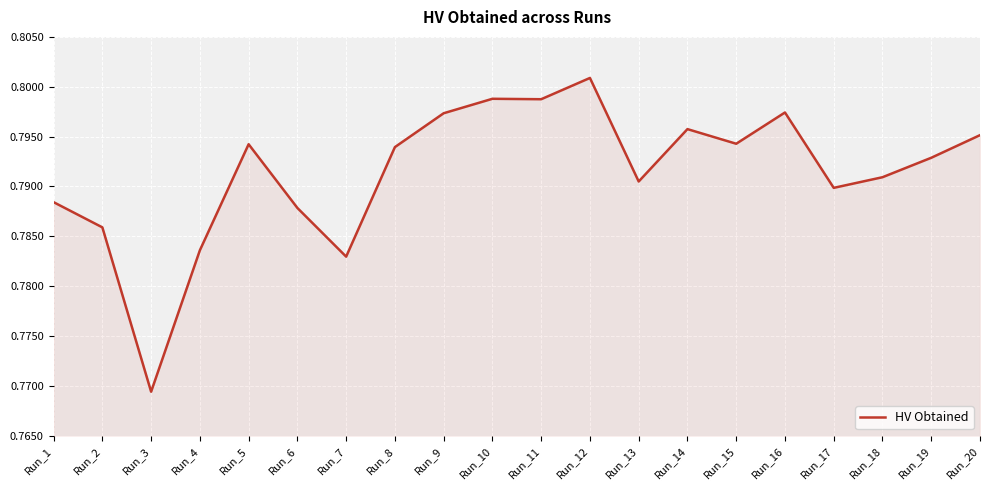

At which category does the chart reach its minimum across all series?

Run_3